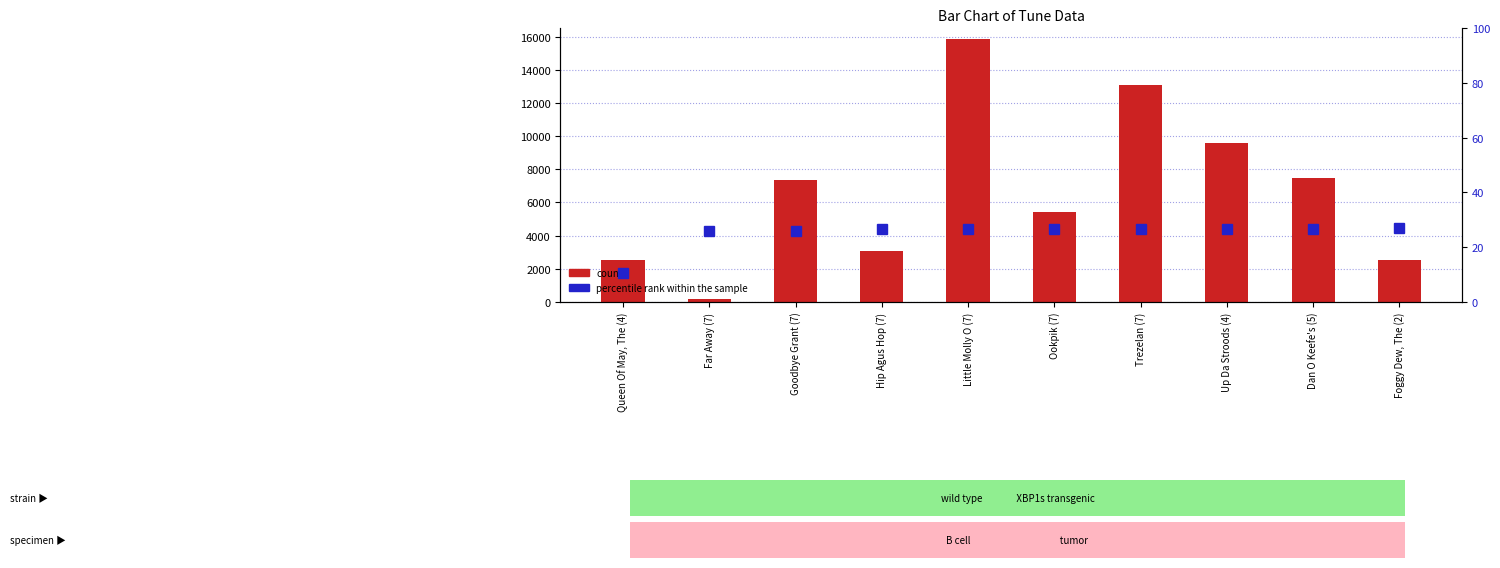

What is the spread (max minus min) of values at Foggy Dew, The (2)?

2489.0